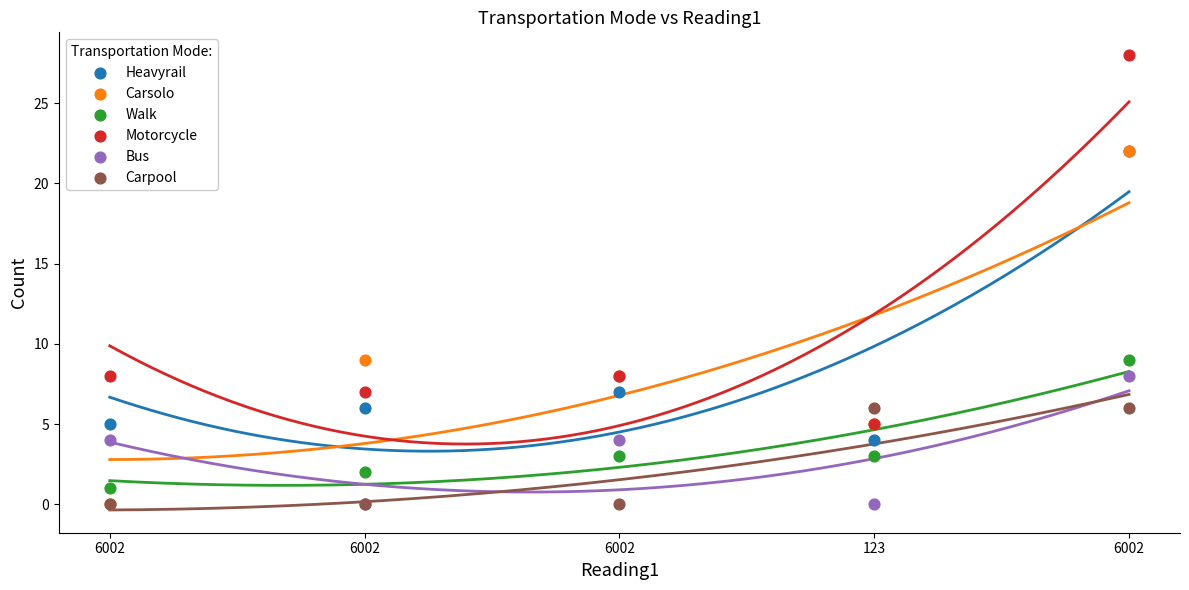

What are all the series names shown in the legend?

Heavyrail, Carsolo, Walk, Motorcycle, Bus, Carpool